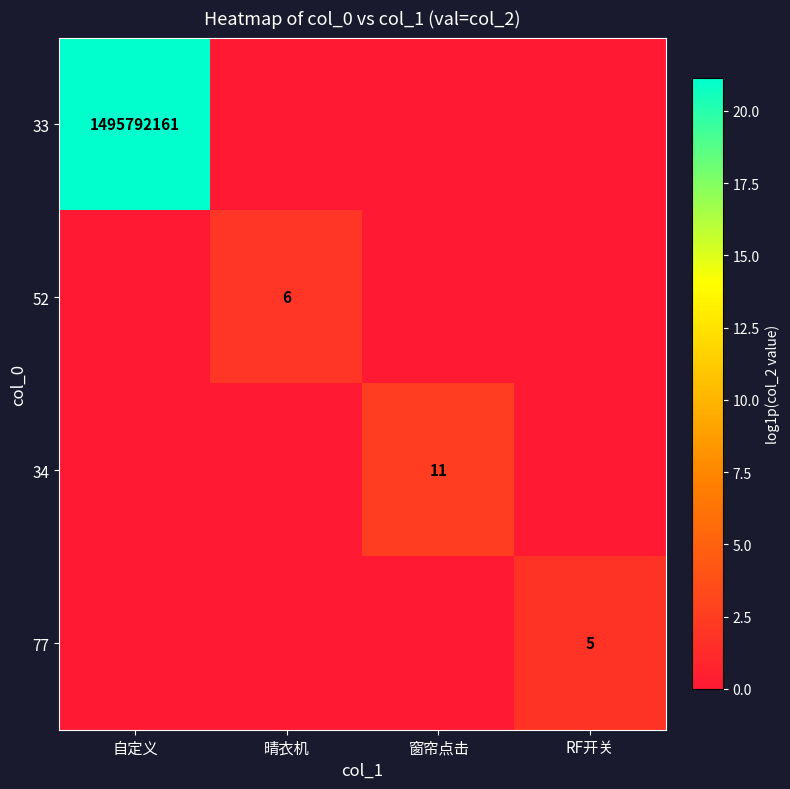

Is it true that 34 equals 11 at 窗帘点击?

True